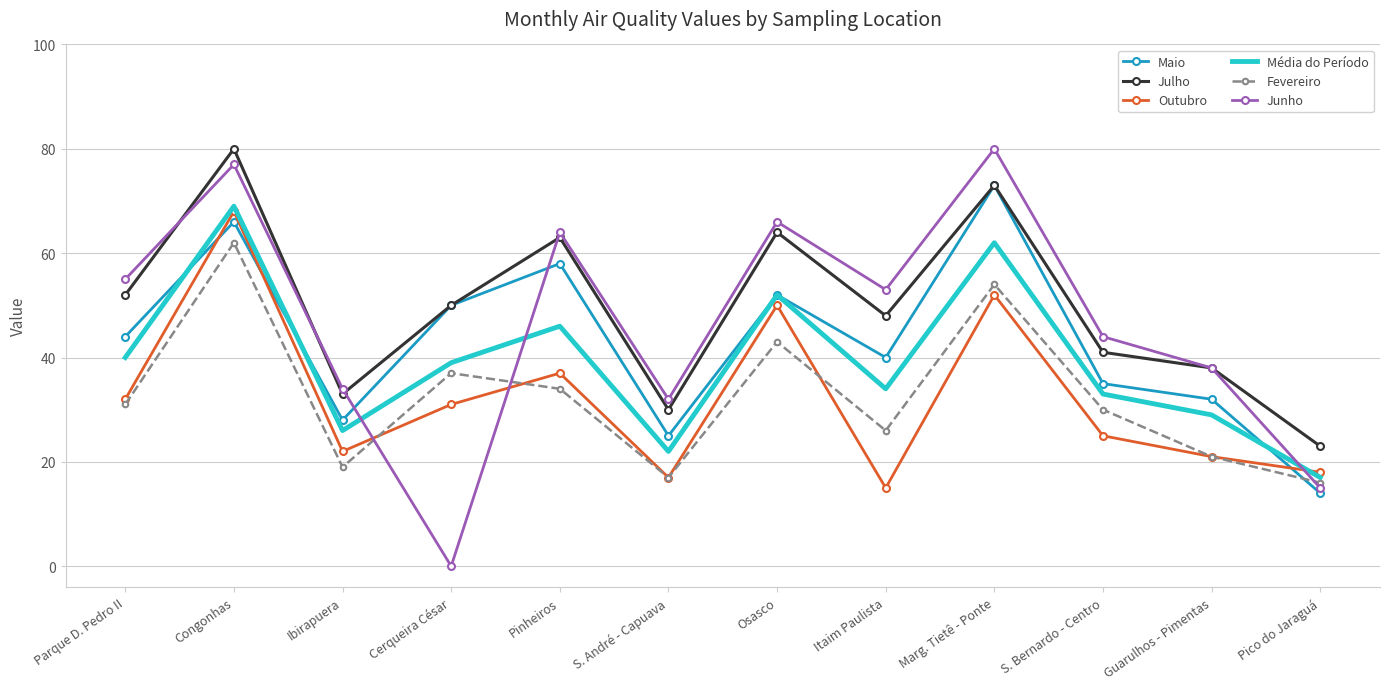

Which label corresponds to the smallest value in the chart?

Cerqueira César